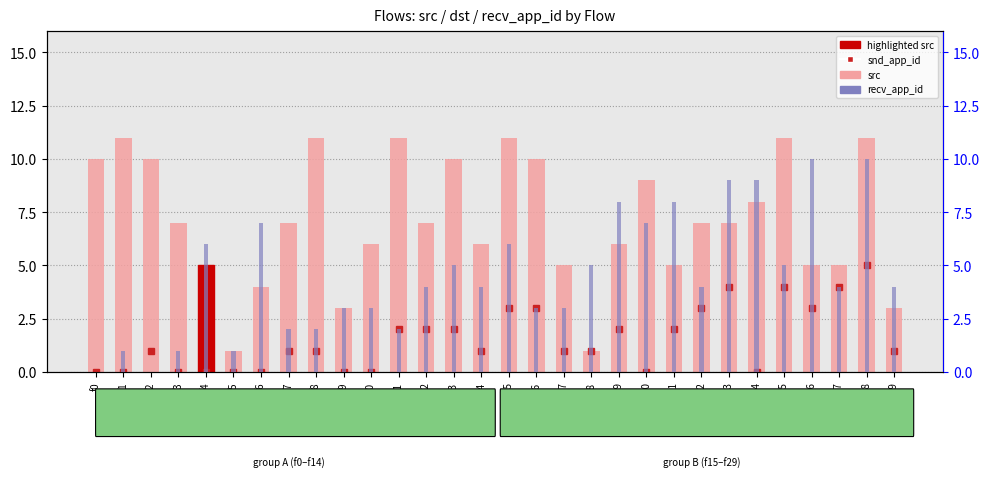

Is it true that snd_app_id equals 0 at f6?

True